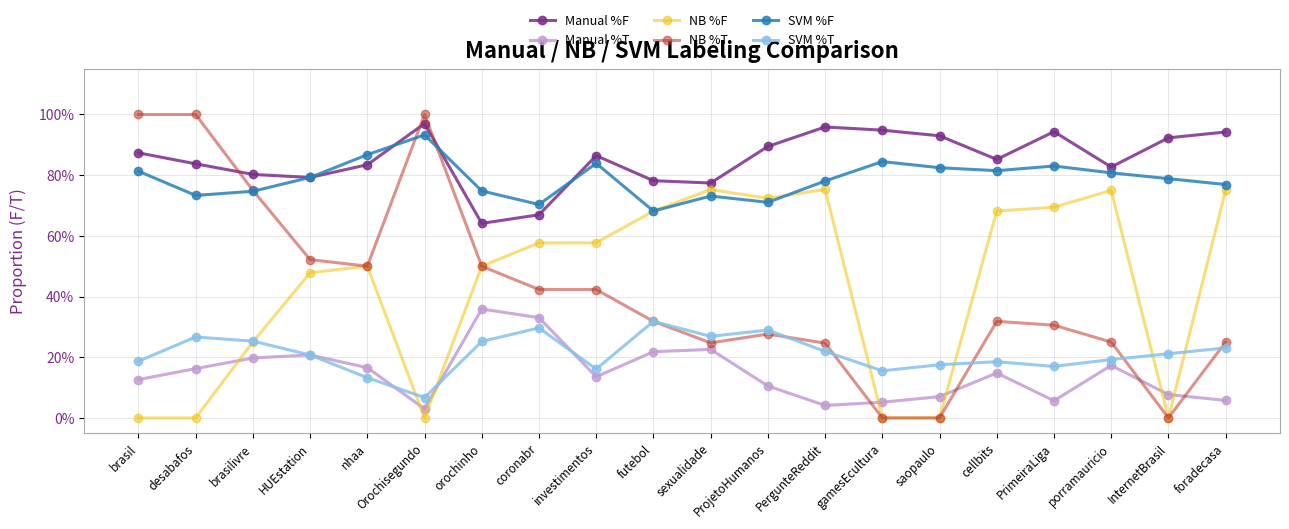

Read the SVM %T value at PergunteReddit.

0.2